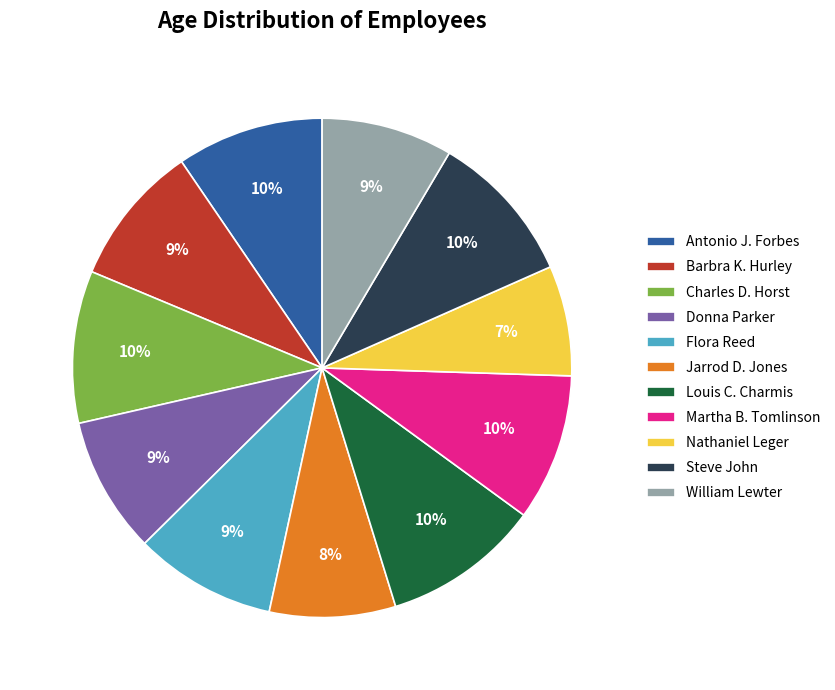

Count the number of slices in the pie.

11